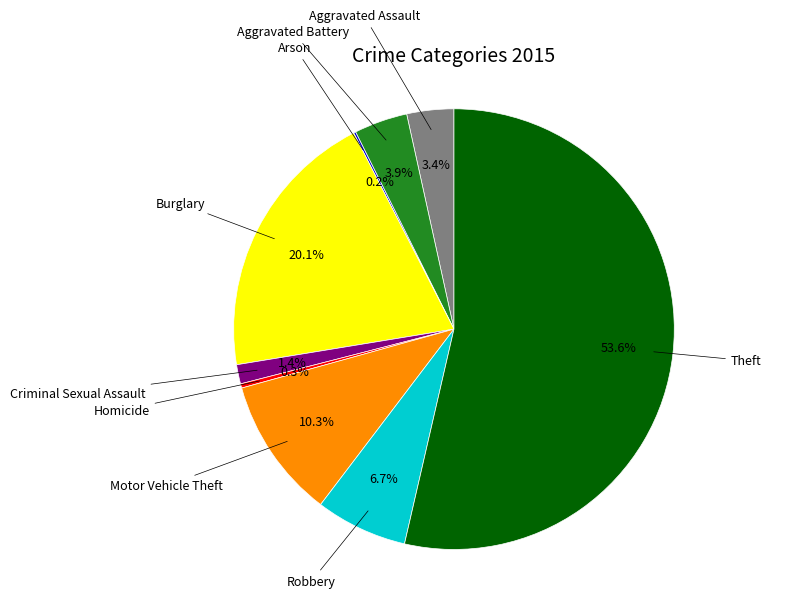

Which category accounts for the majority?

Theft